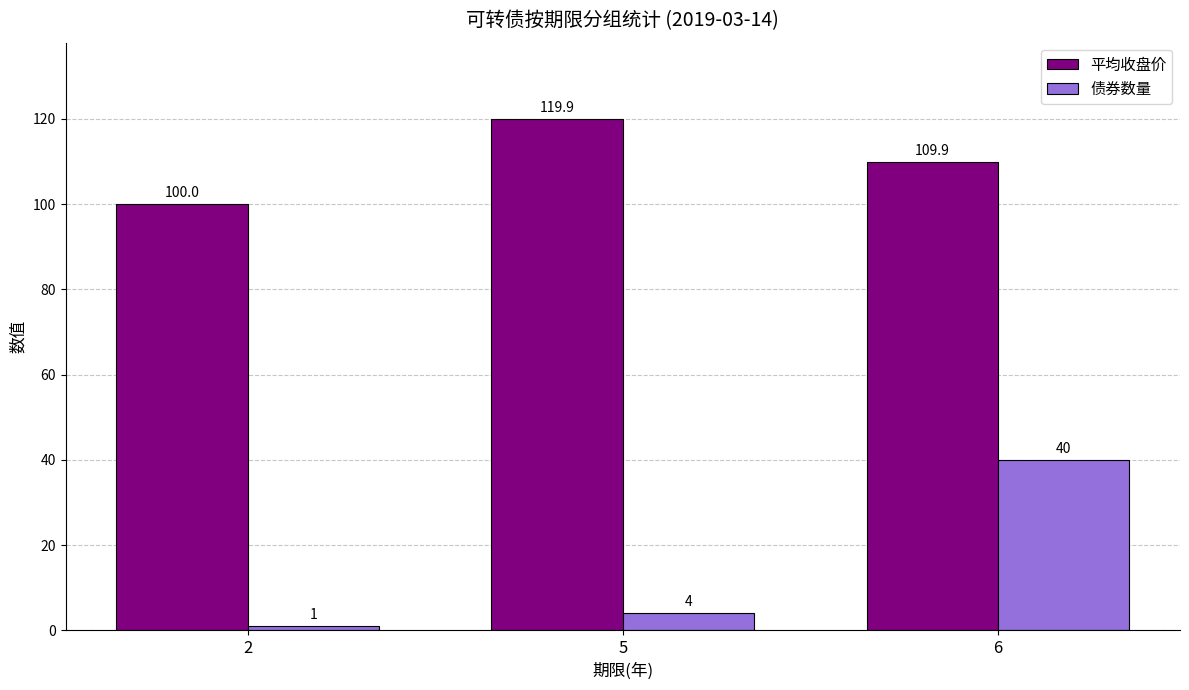

What is the approximate value of 平均收盘价 at 5?

119.9